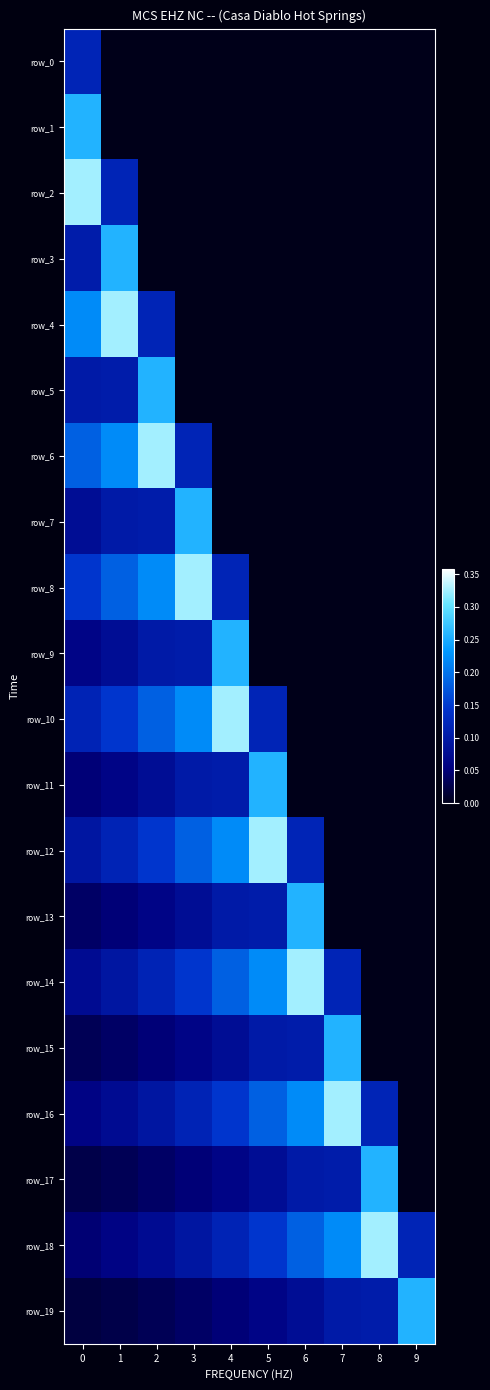

List the series in order of their peak value, highest first.

row_2, row_4, row_6, row_8, row_10, row_12, row_14, row_16, row_18, row_1, row_3, row_5, row_7, row_9, row_11, row_13, row_15, row_17, row_19, row_0